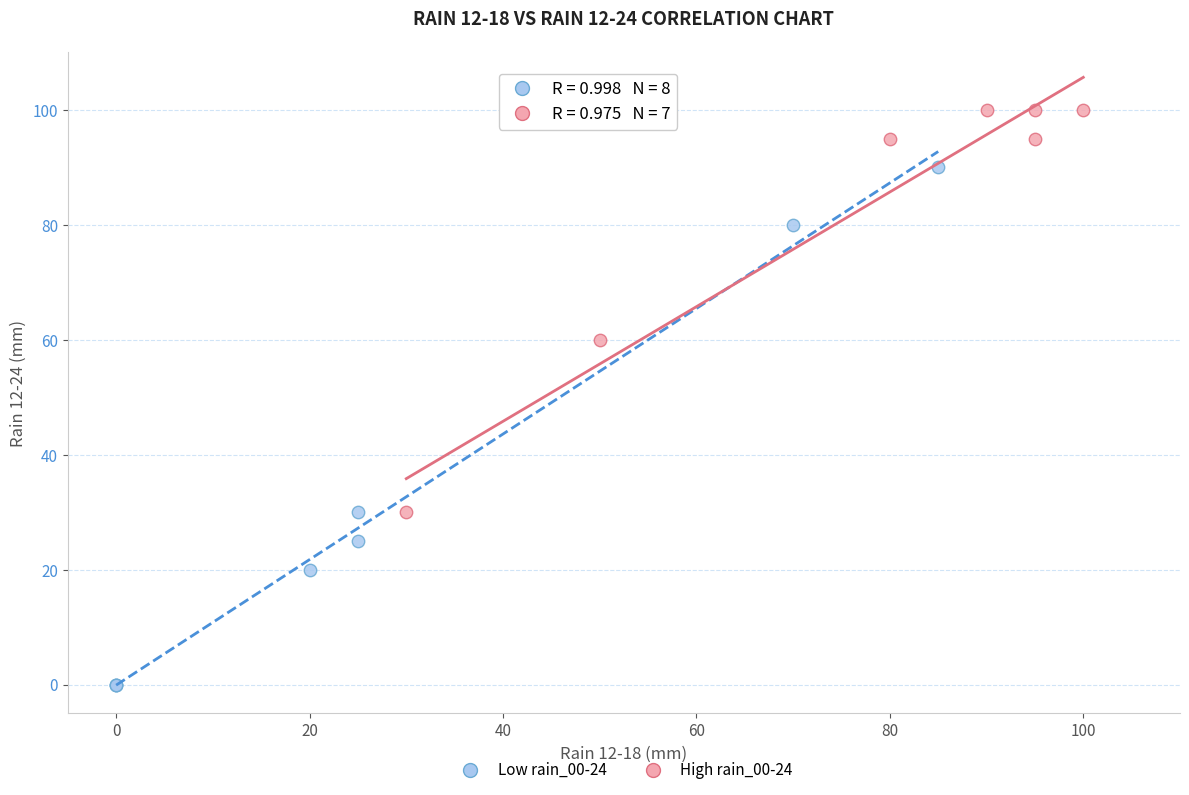

Which series reaches the maximum Y coordinate?

High rain_00-24